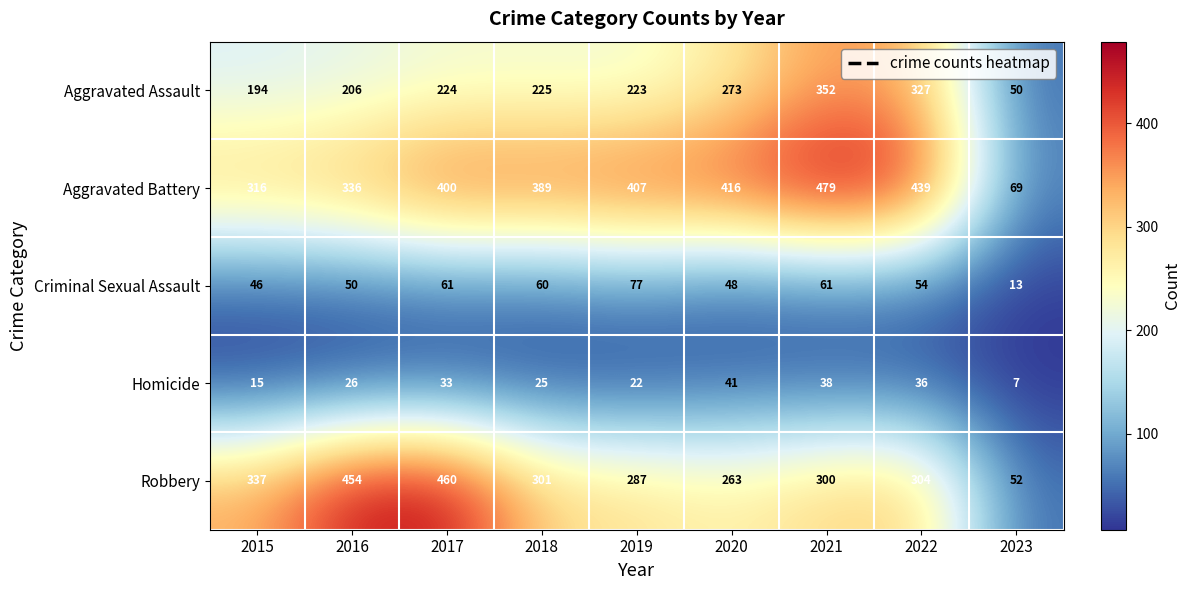

The Robbery series shows 409 at 2018. True or false?

False